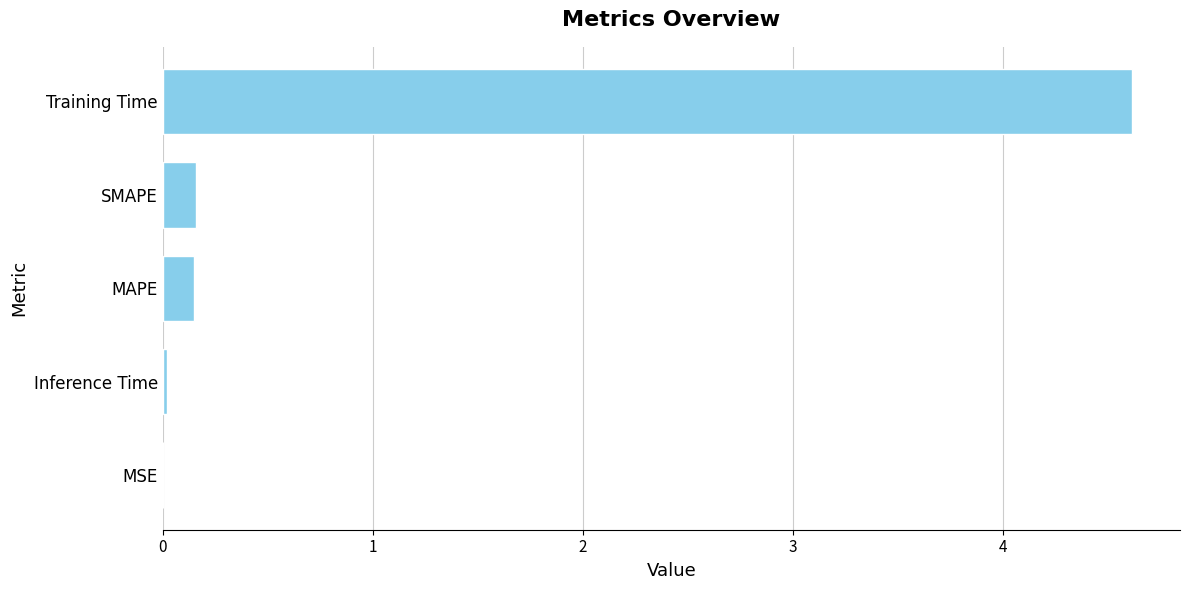

What is the maximum value shown in the chart?

4.6